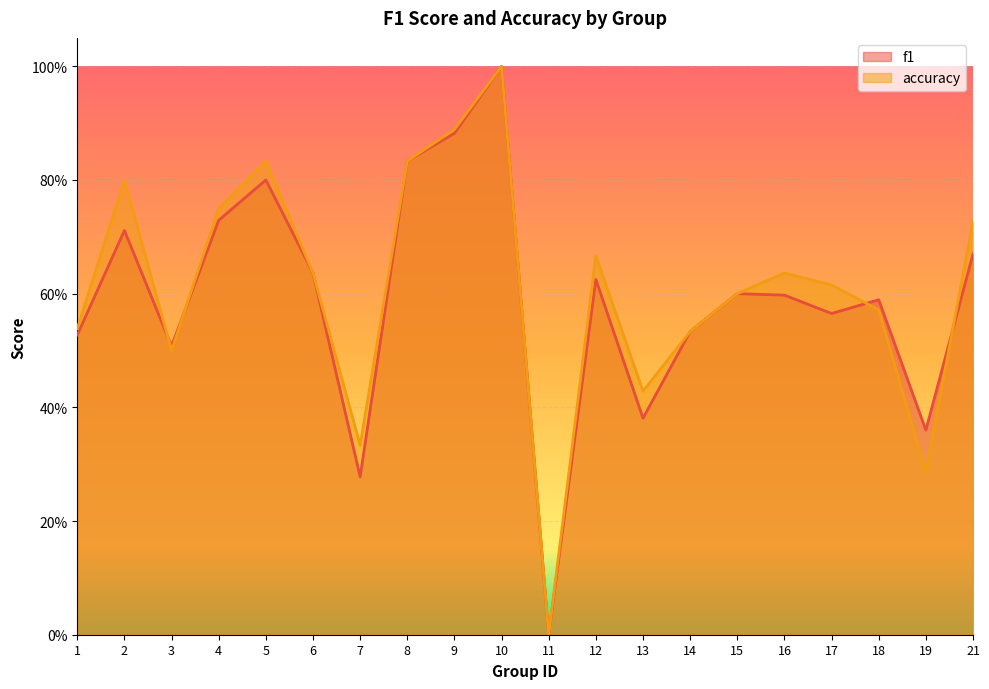

What is the value of the f1 point at the 19th from the left?

0.4